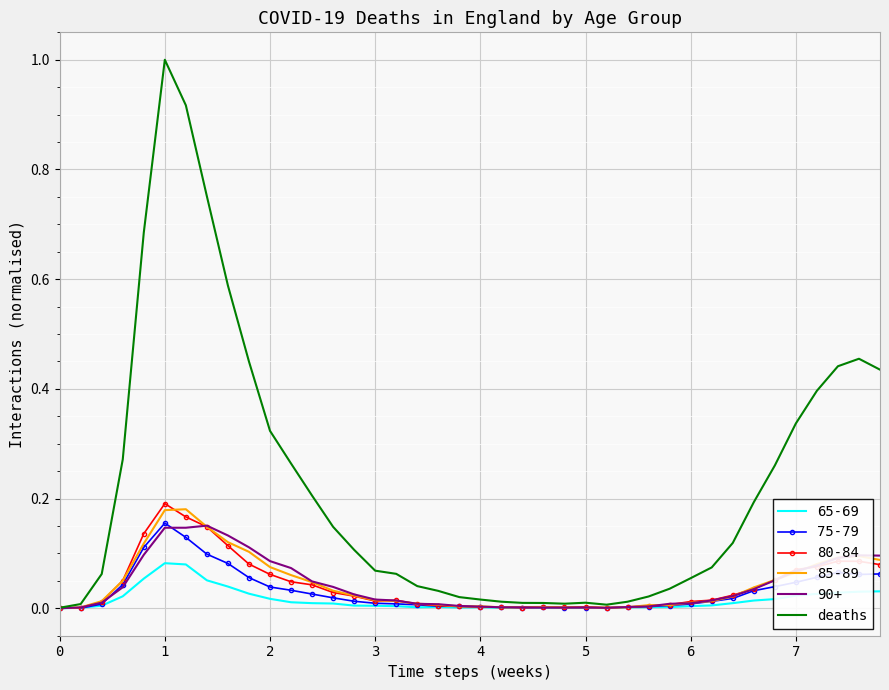

What is the greatest value displayed?

1.0